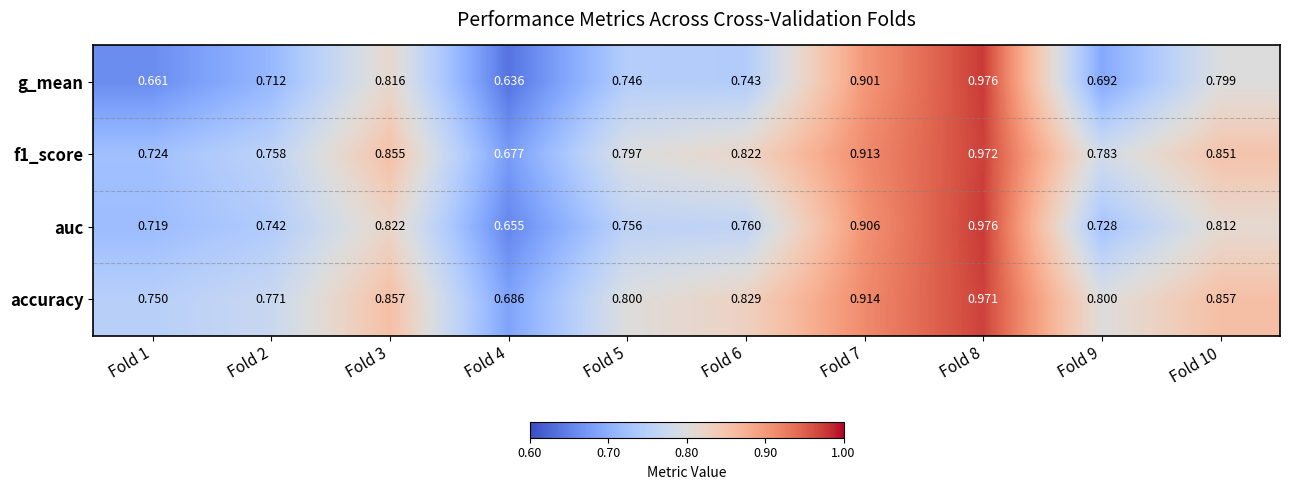

Which series changed the most between Fold 8 and Fold 10?

g_mean